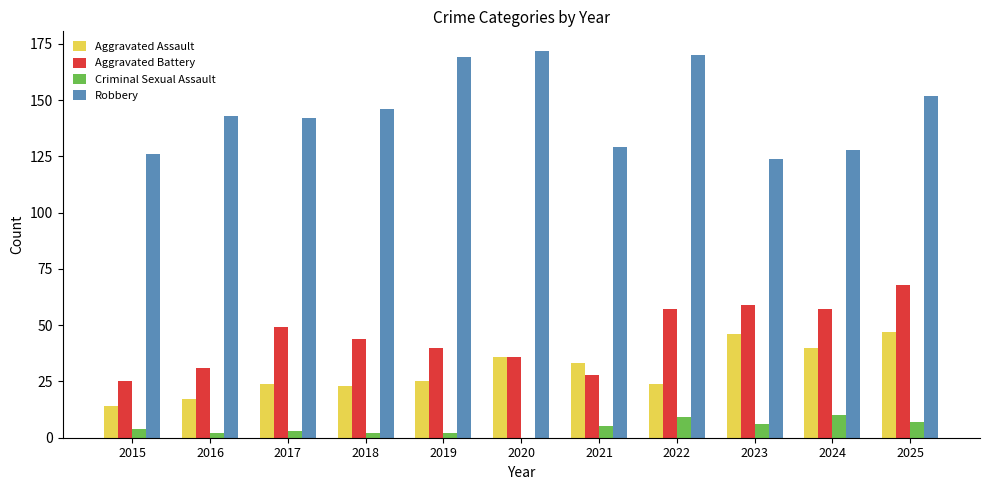

Between 2017 and 2025, which series saw the biggest shift?

Aggravated Assault